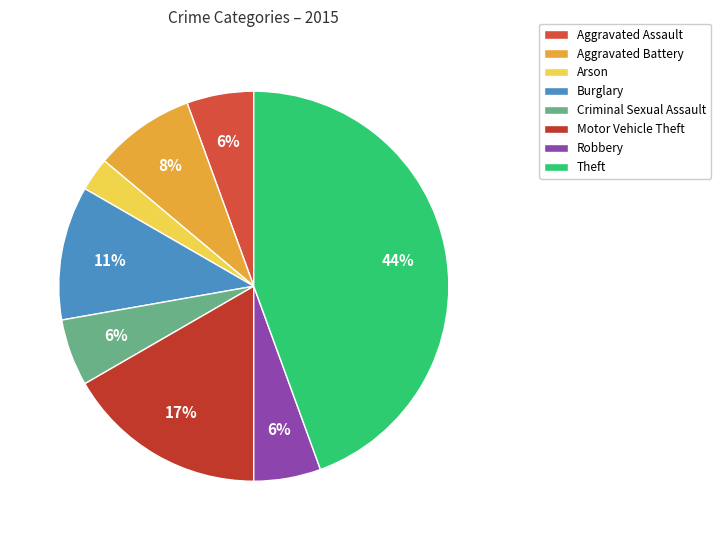

What is the smallest slice in the pie chart?

Arson